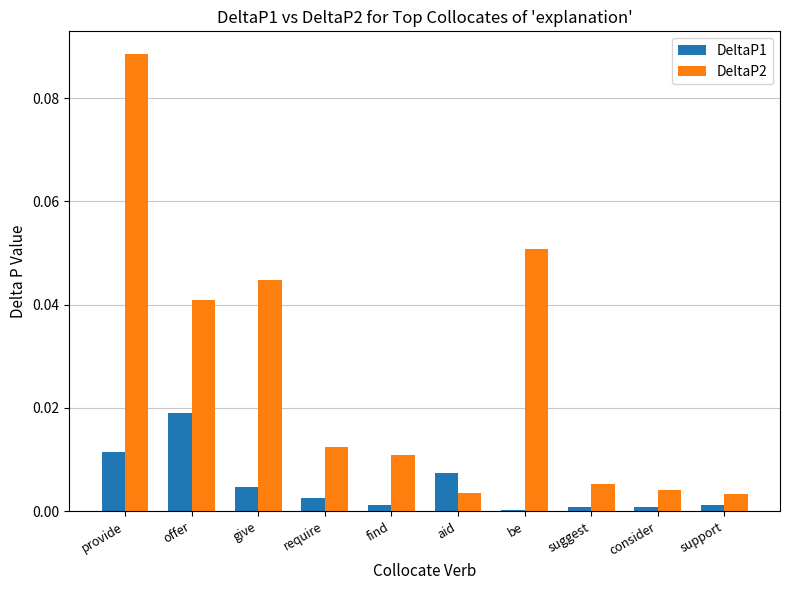

Is the value of DeltaP2 at give greater than the value of DeltaP1 at consider?

Yes